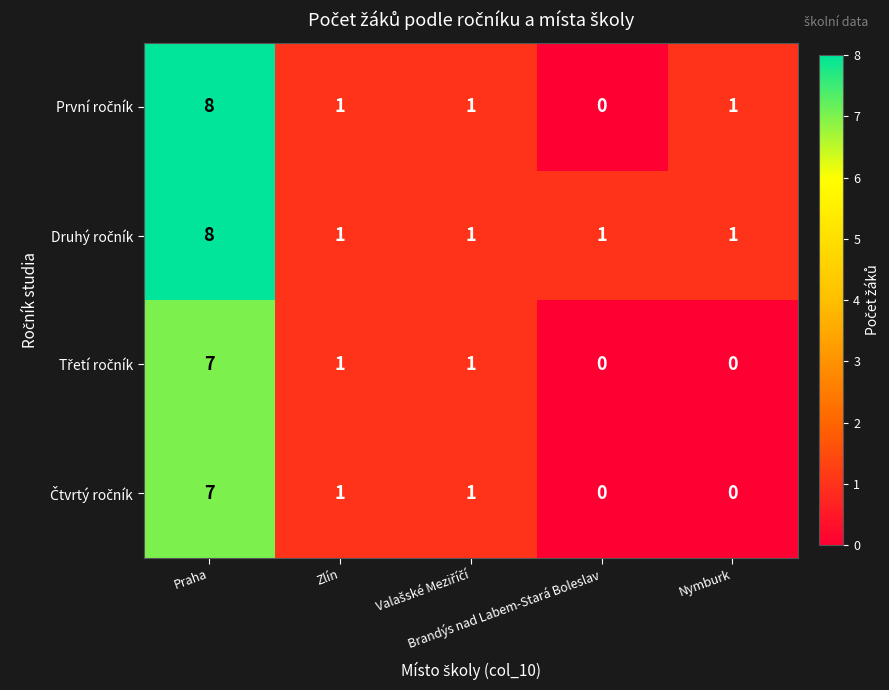

How many distinct data groups are displayed?

4